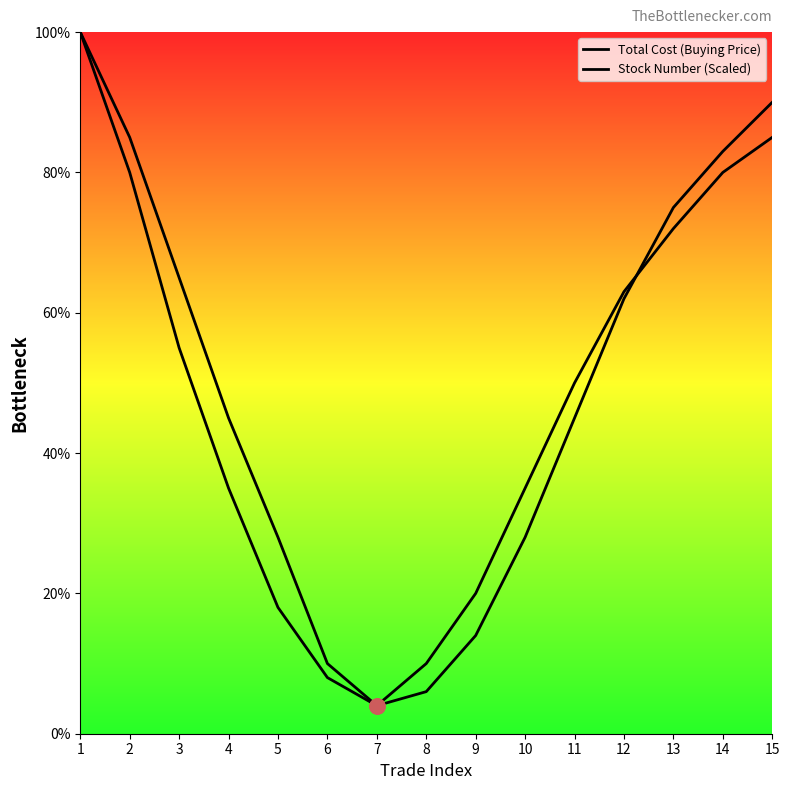

Which series has the largest total across all categories?

Stock Number (Scaled)